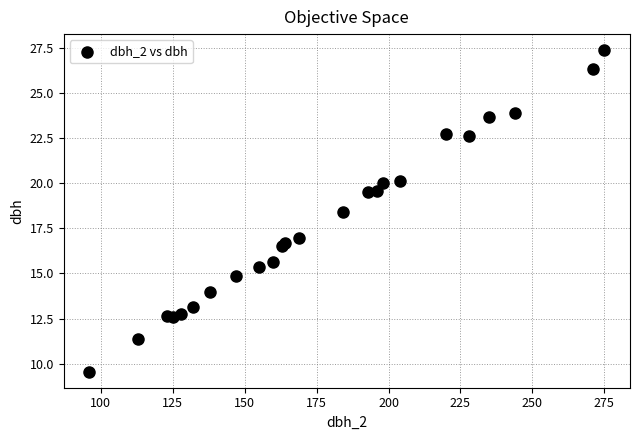

What Y value in the scatter plot is closest to 18?

18.4